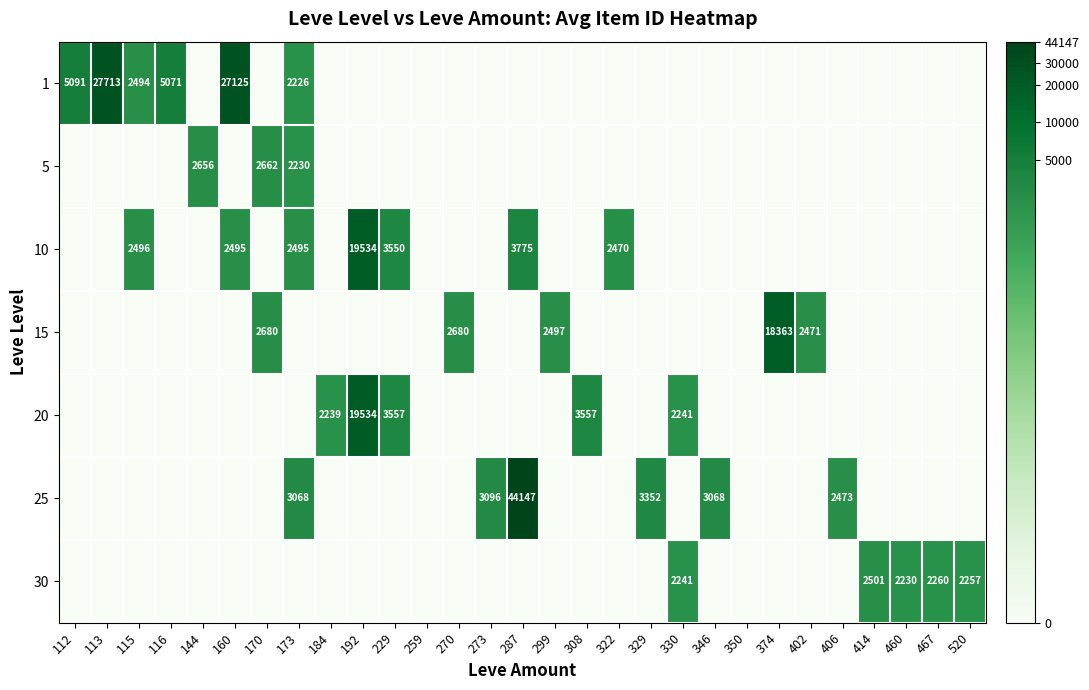

Is it true that 1 equals 45088 at 113?

False